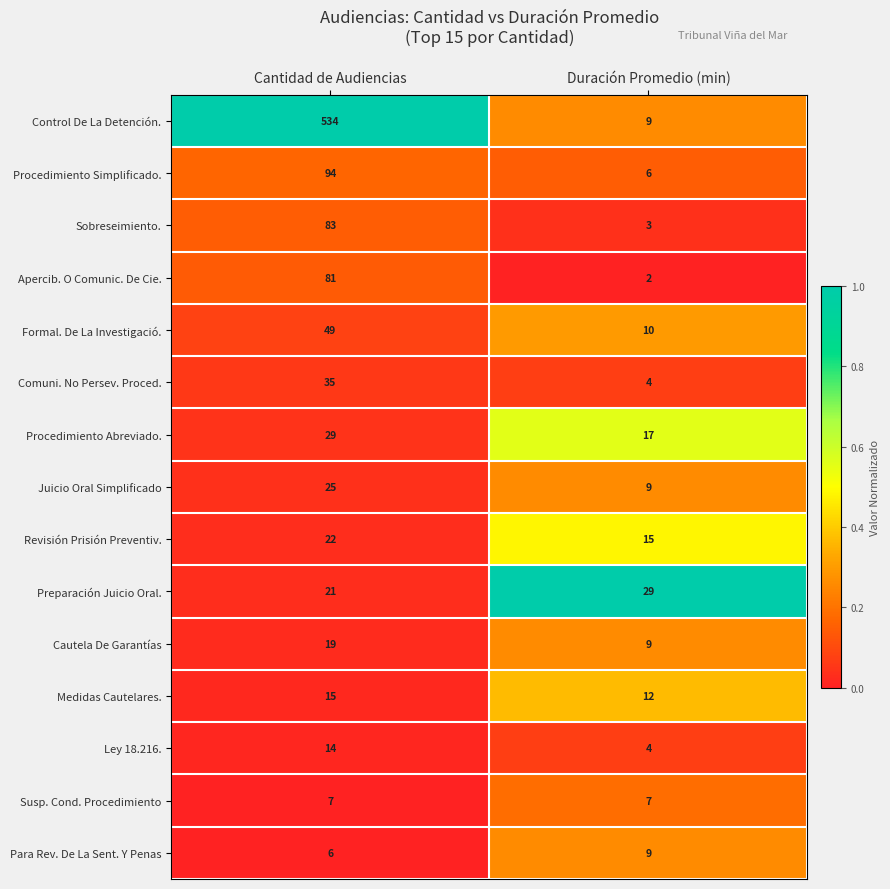

True or false: Control De La Detención. has a value of 172 at Cantidad de Audiencias.

False